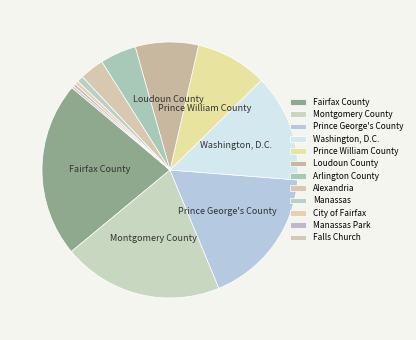

Does Washington, D.C. account for over 50% of the chart?

No